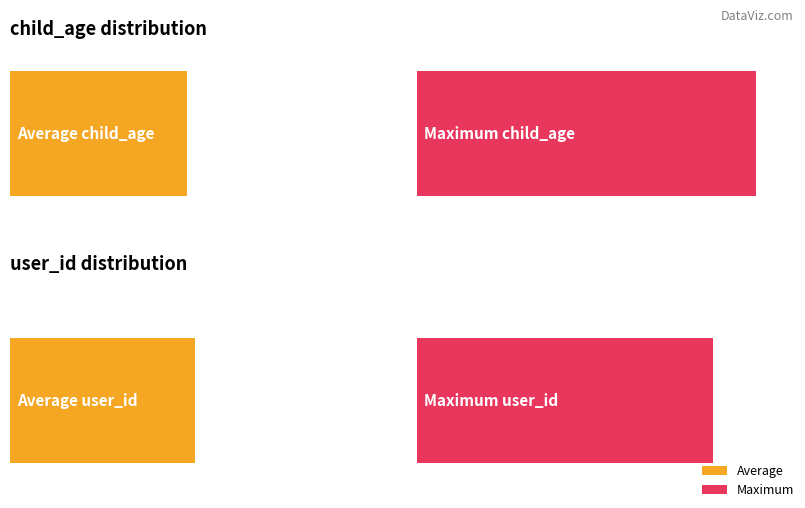

How many groups of bars are there?

4